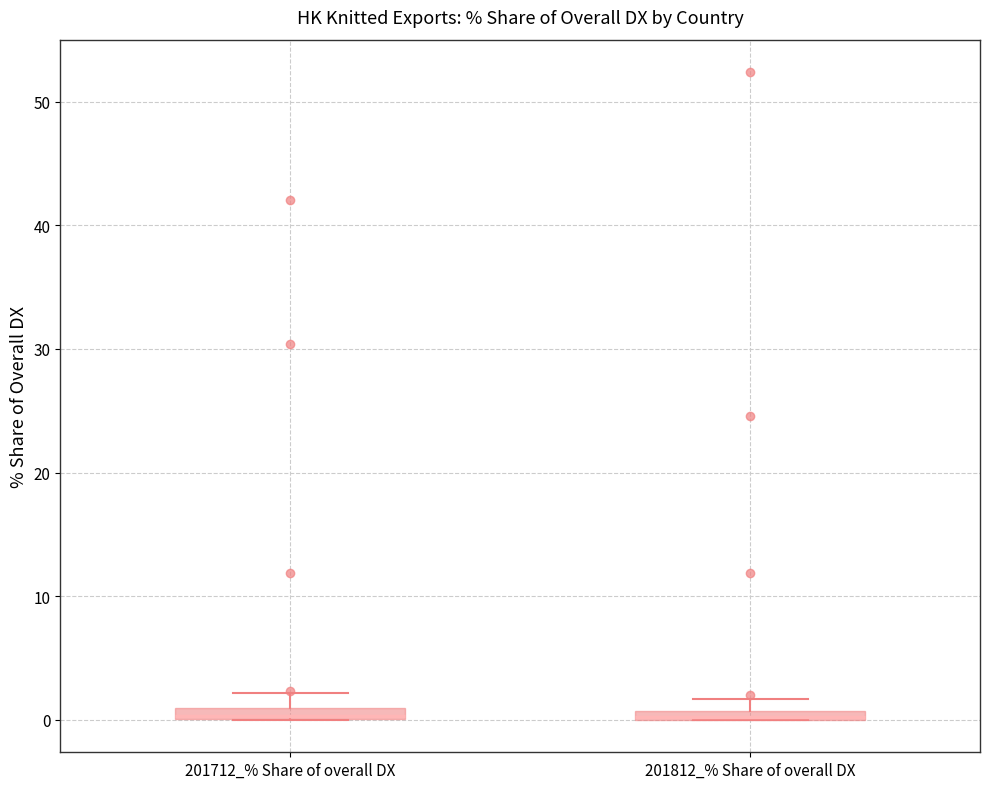

Where is the lower edge of the box for 201812_% Share of overall DX on the y-axis? The values are not printed on the chart, so give them approximately, as read against the axis.

0